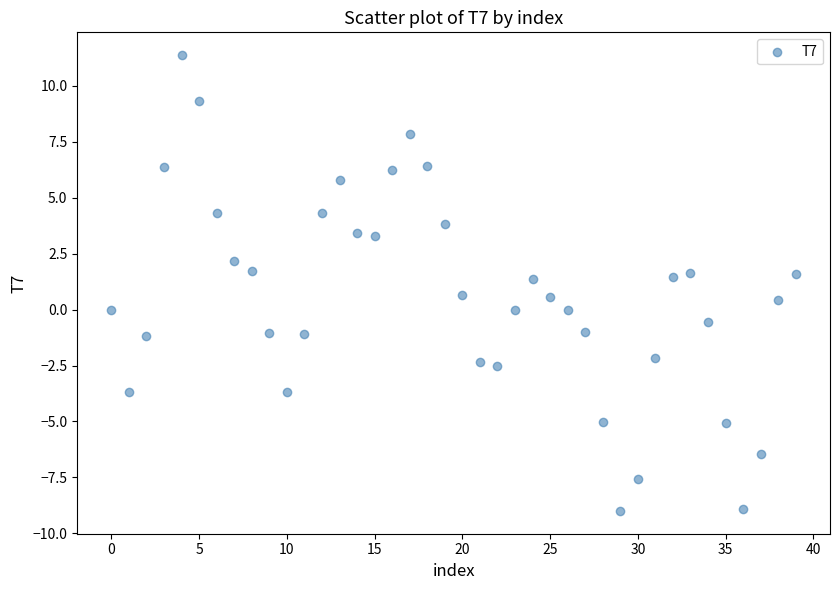

What is the range of Y values (max minus min)?

20.4